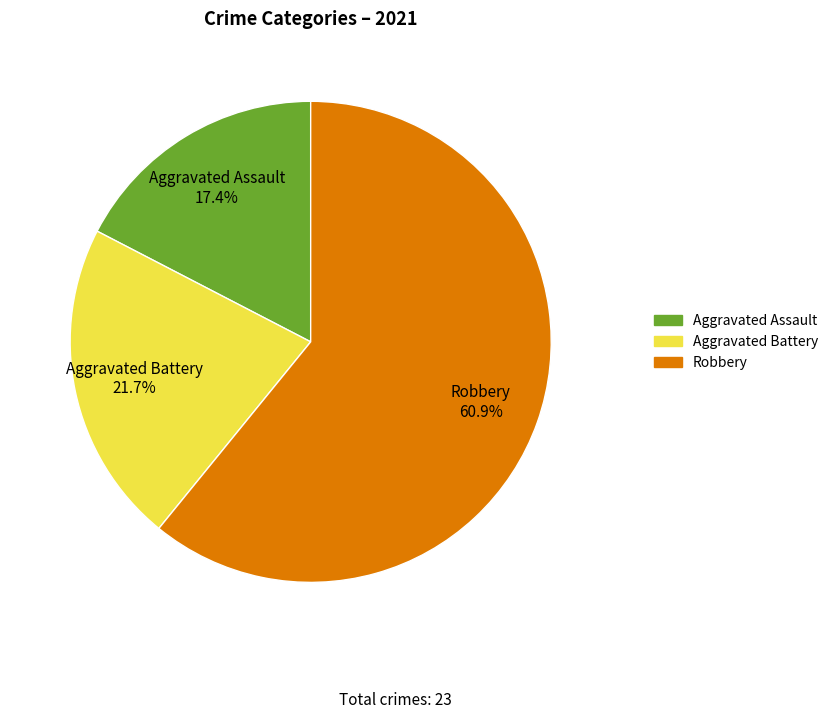

How many slices are in this pie chart?

3